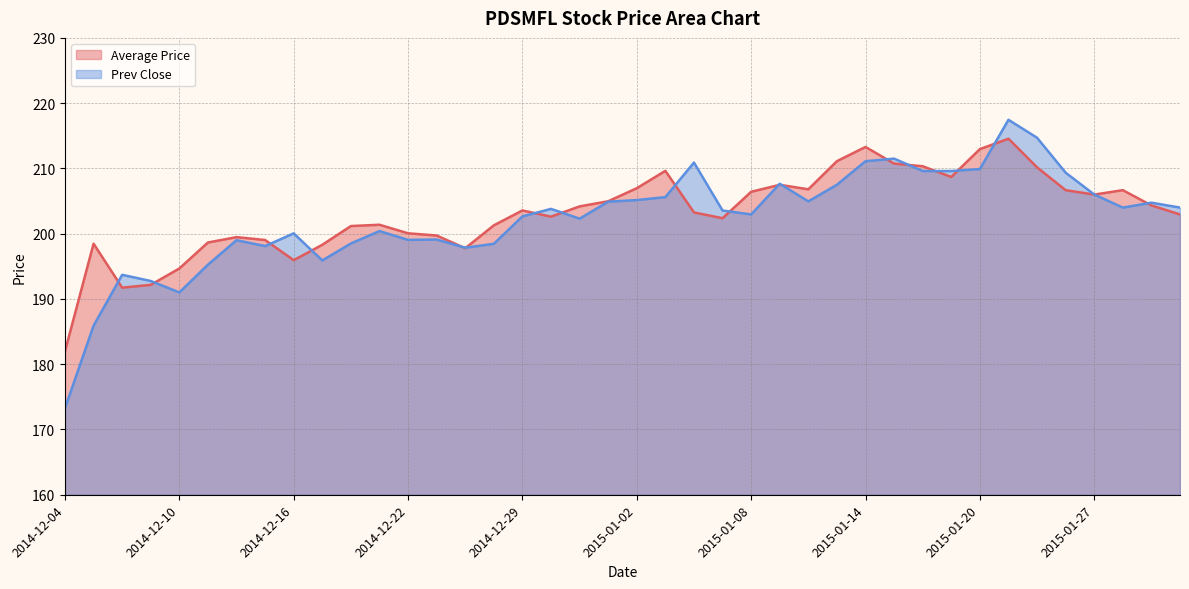

In Prev Close, how many points are lower than both neighbors (excluding endpoints)?

9